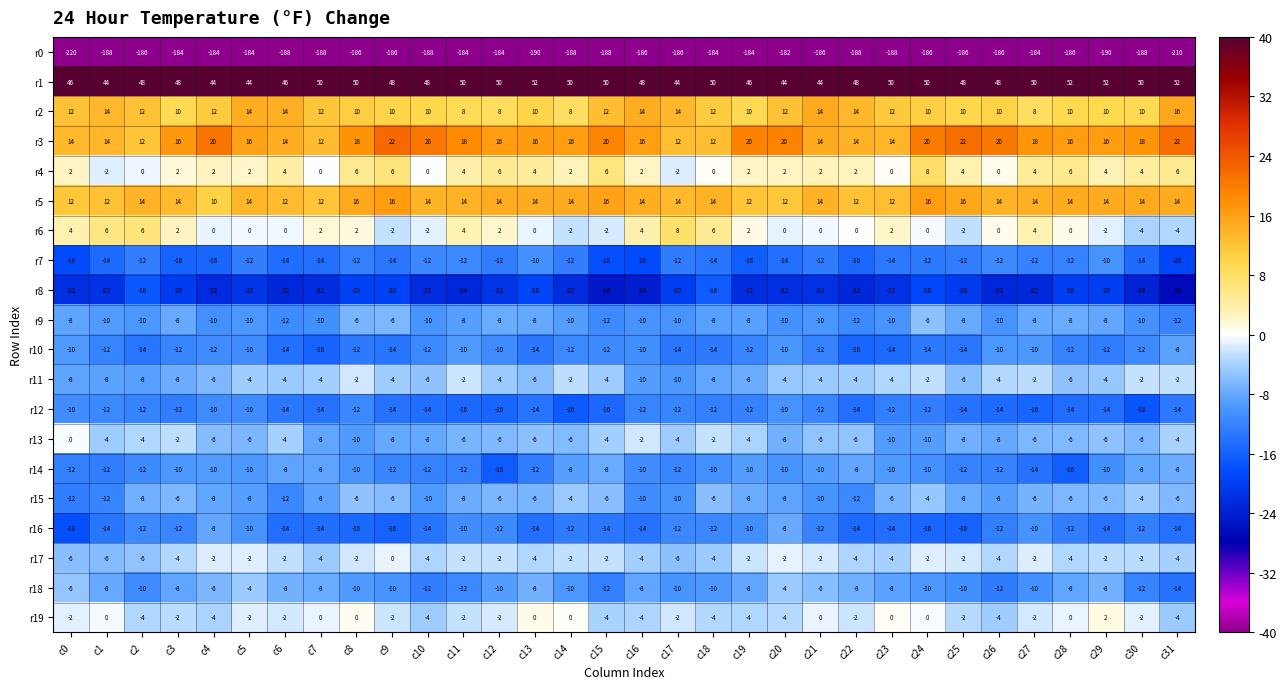

What is the maximum value shown in the chart?

52